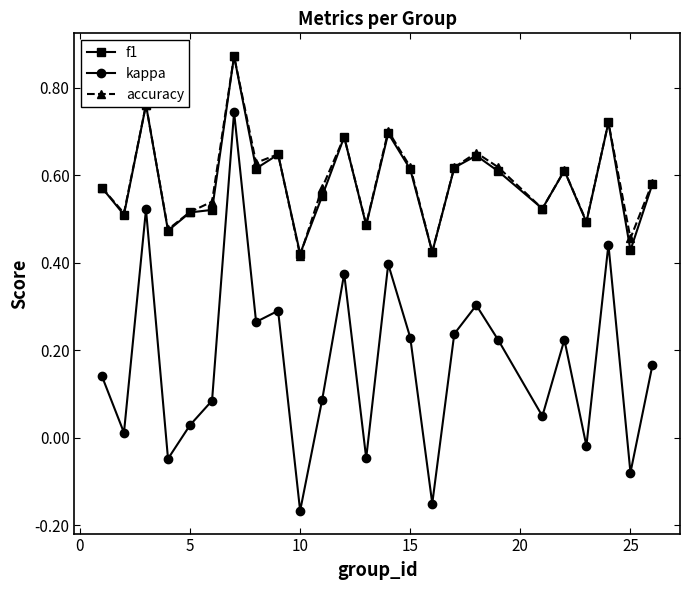

Is this an area chart (filled region under the line)?

No